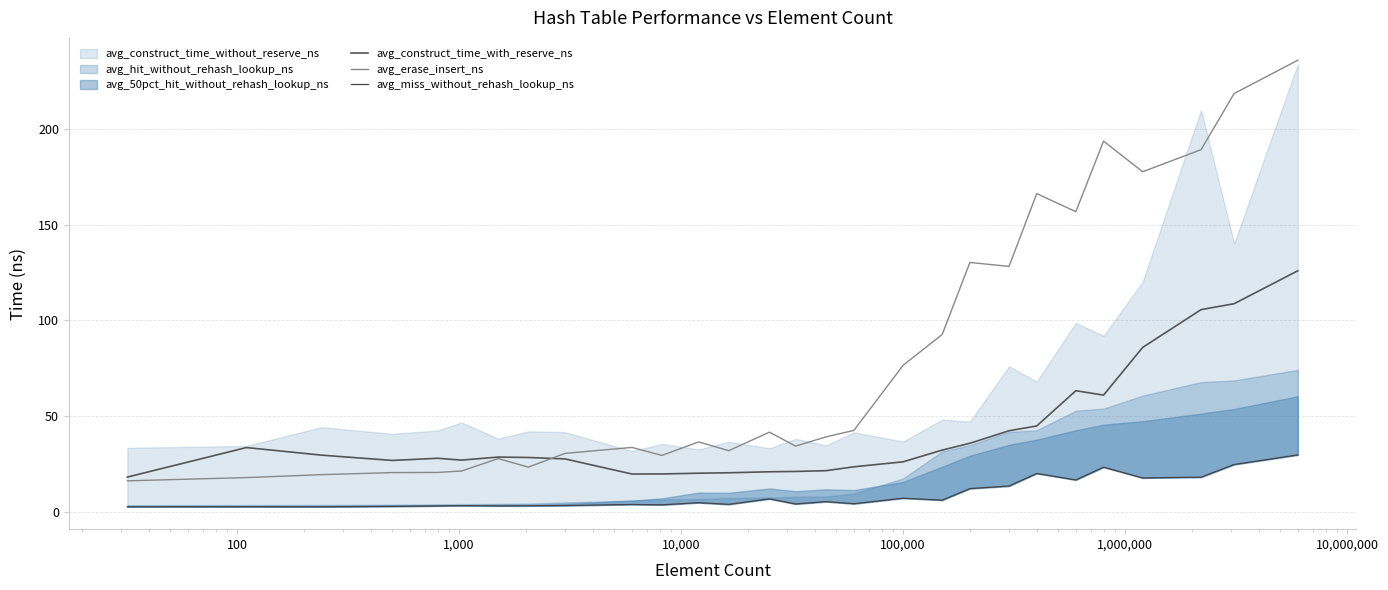

What is the highest value of the avg_construct_time_with_reserve_ns series?

125.9